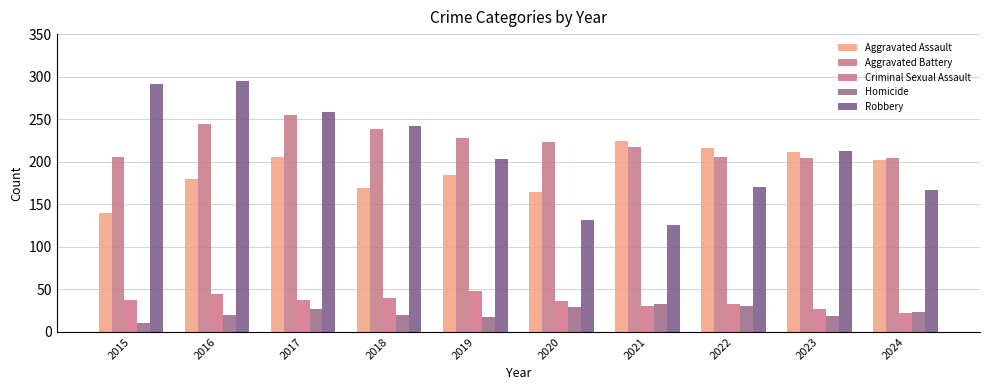

Which series has the largest total across all categories?

Aggravated Battery